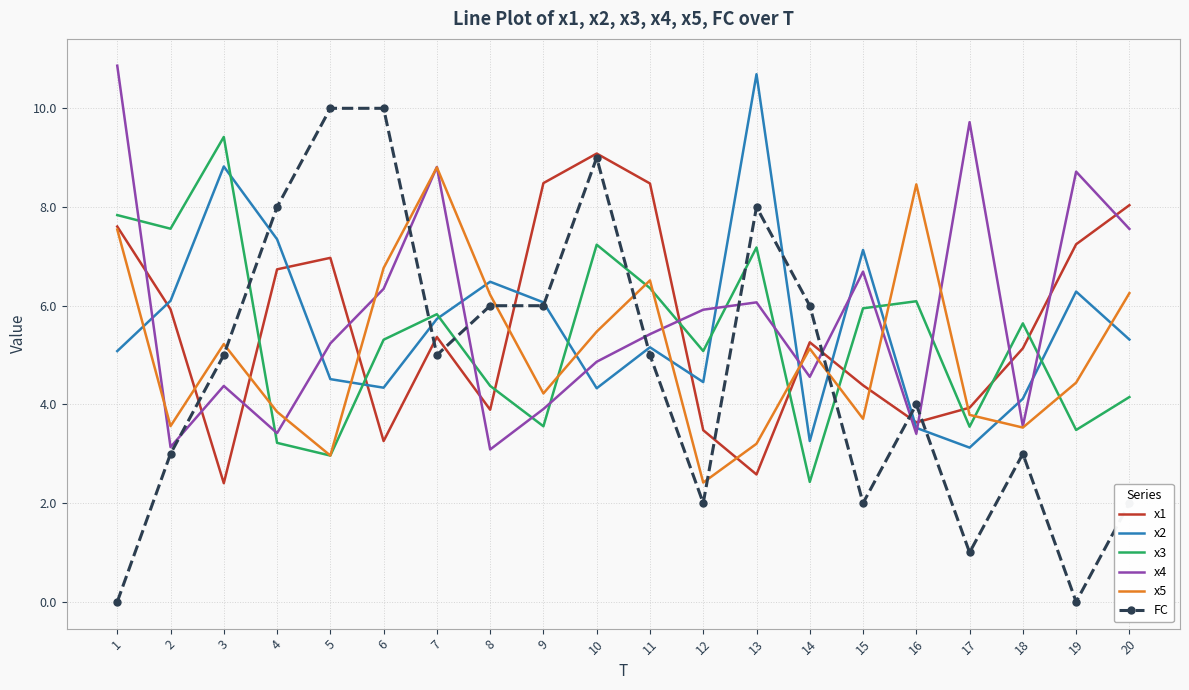

What is the minimum value for x5?

2.4